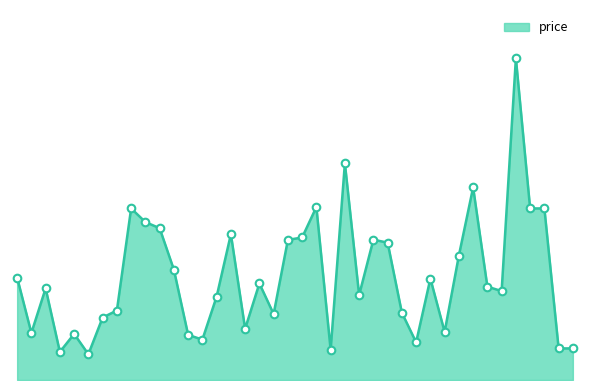

Is this an area chart (filled region under the line)?

Yes